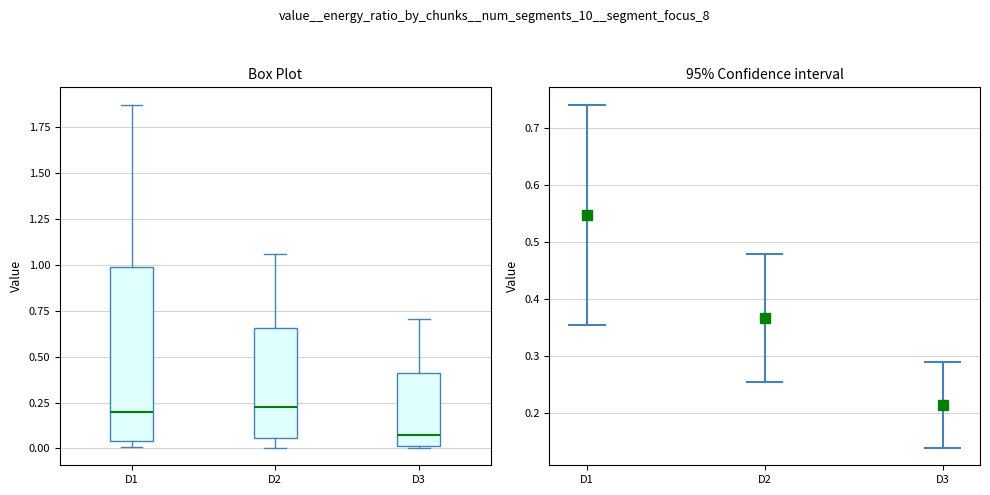

Reading left to right, read every box against the y-axis: the position of its median line, the range the box covers, and the ends of its whiskers. The values are not printed on the chart, so give them approximately, as read against the axis.

D1: median 0.20, box 0.05 to 1.00, whiskers 0.00 to 1.85
D2: median 0.20, box 0.05 to 0.65, whiskers 0.00 to 1.05
D3: median 0.05, box 0.00 to 0.40, whiskers 0.00 to 0.70